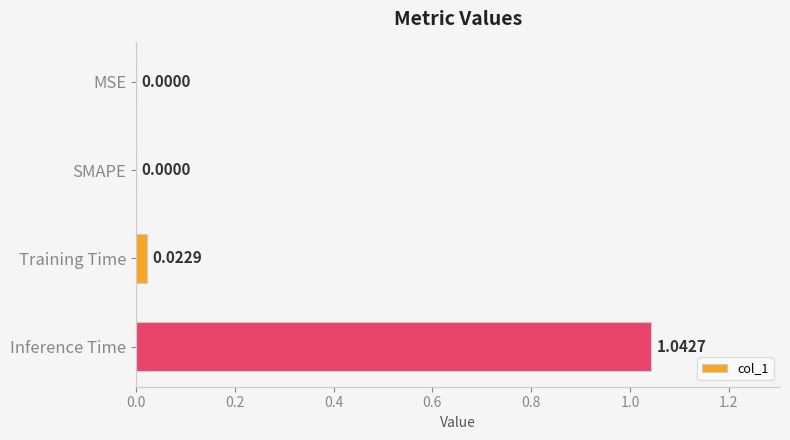

At which category does the chart reach its peak across all series?

Inference Time